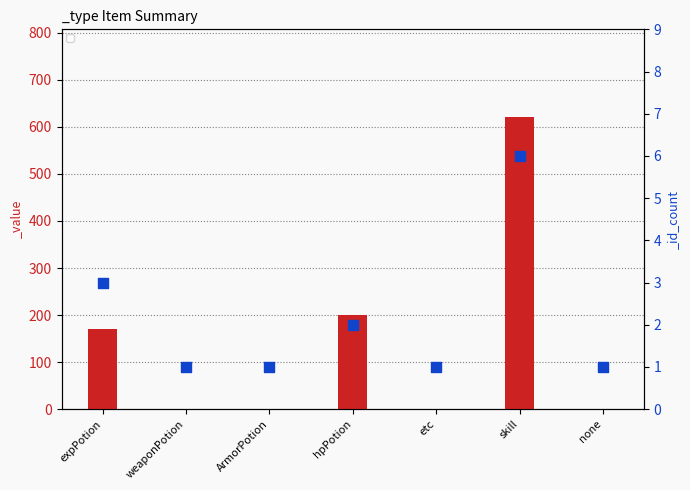

Which series has the largest total across all categories?

_value